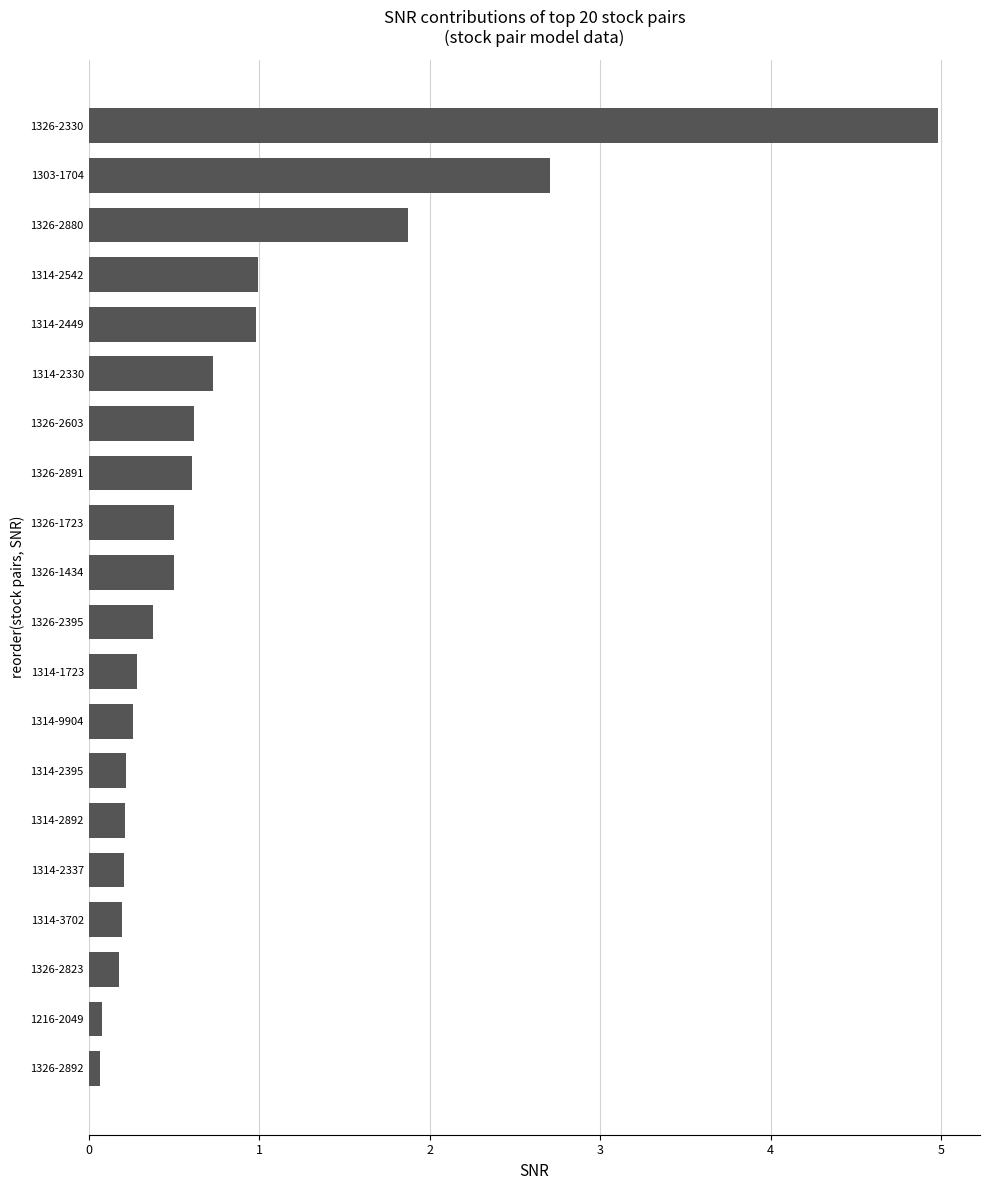

Between 1326-1723 and 1314-9904, which is larger?

1326-1723